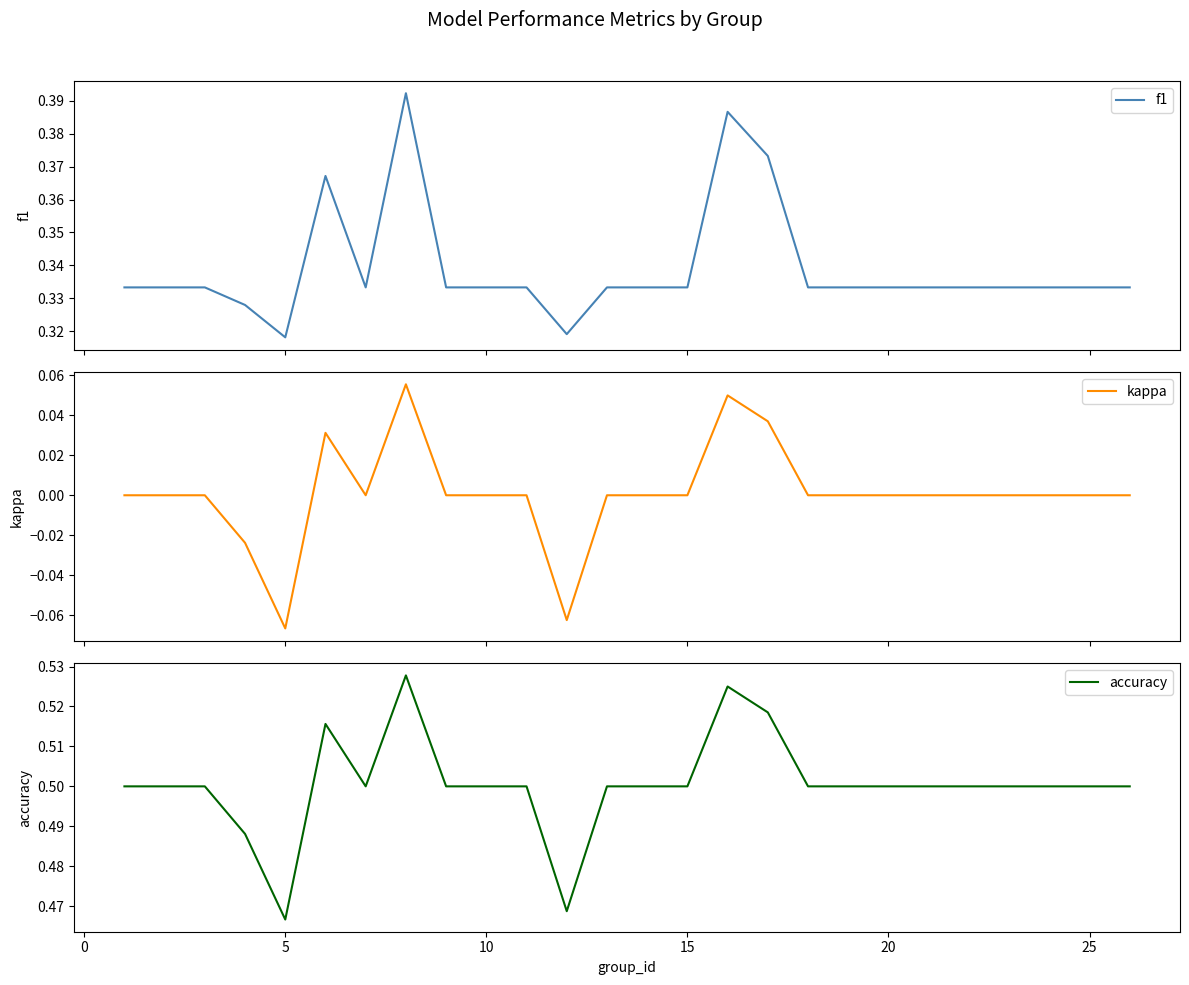

At which label is accuracy closest to 0?

5